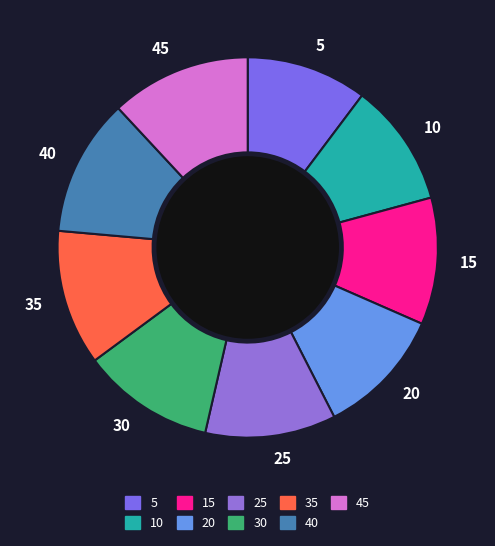

True or false: 15 accounts for 16% of the total.

False